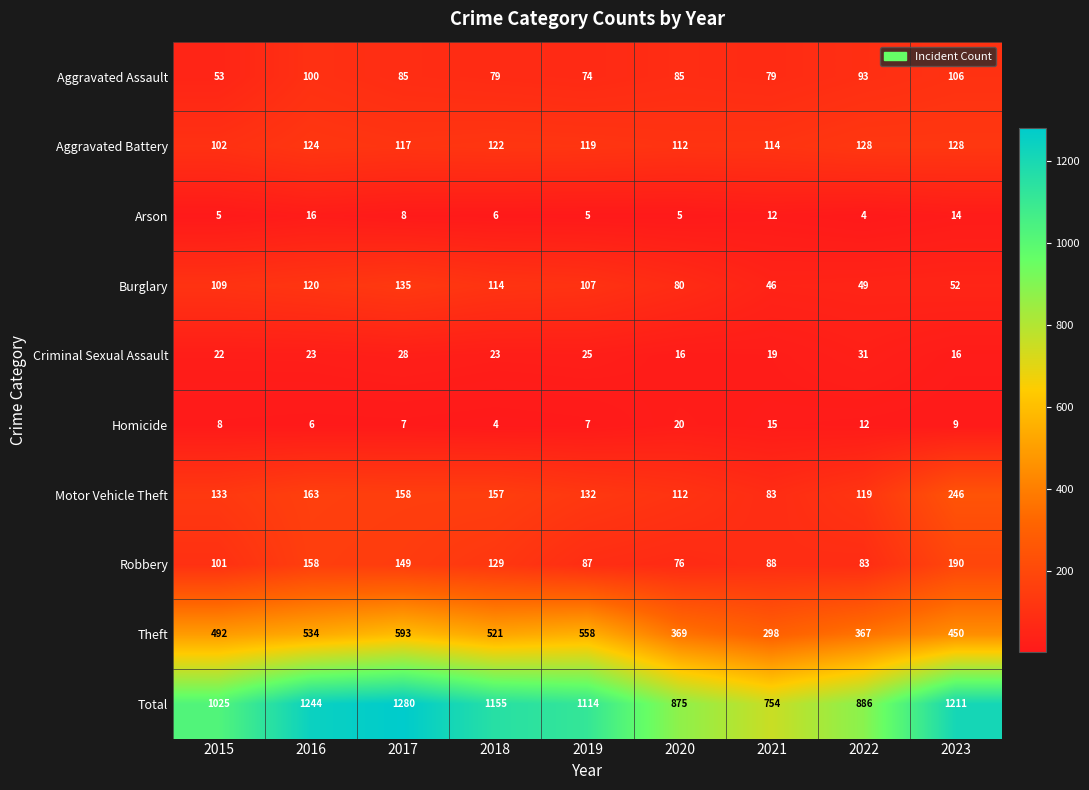

At which label does Aggravated Battery first exceed 119?

2016